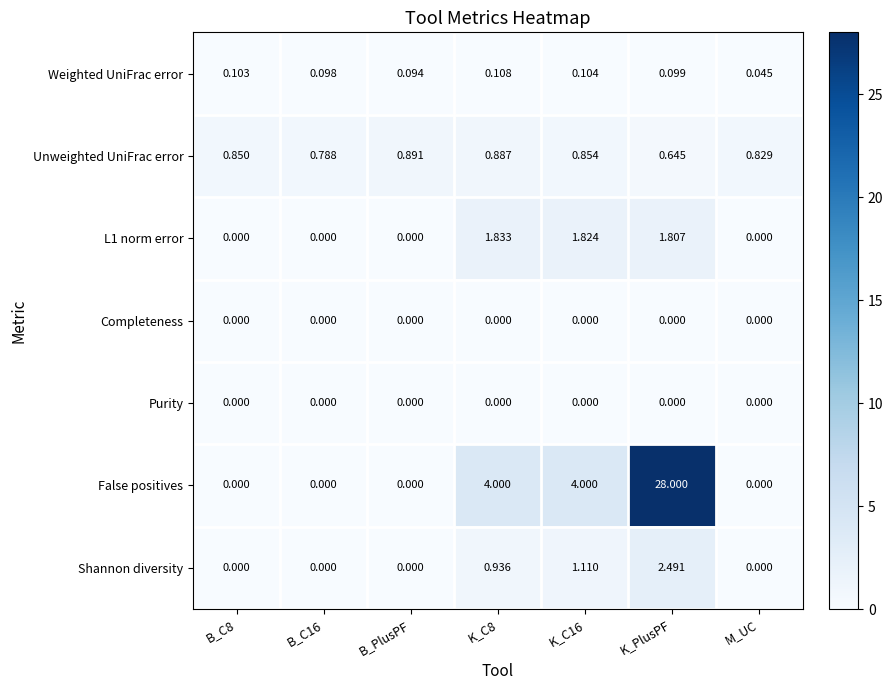

Which series has the widest spread of values?

False positives